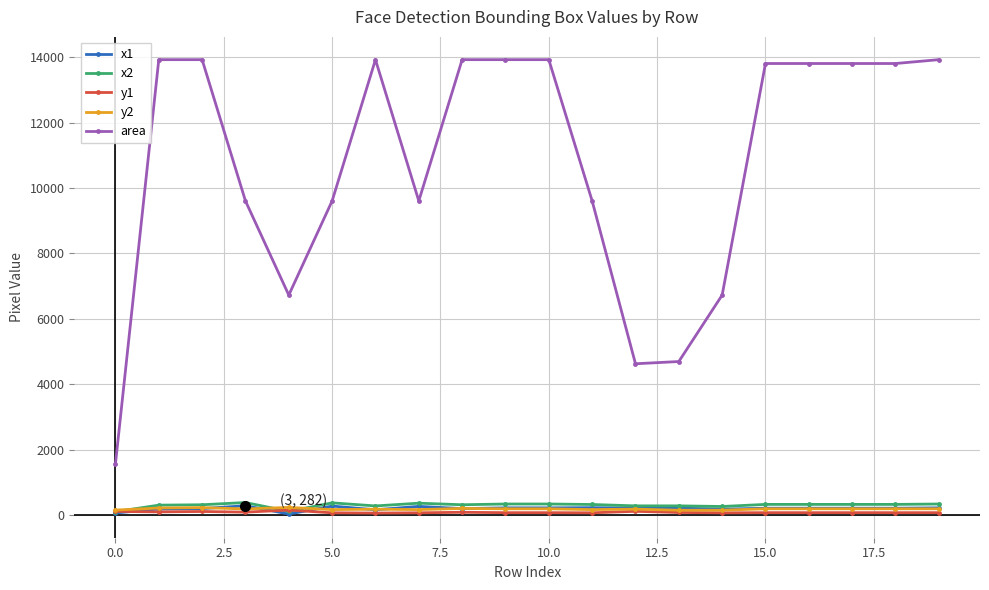

Which series has the widest spread of values?

area